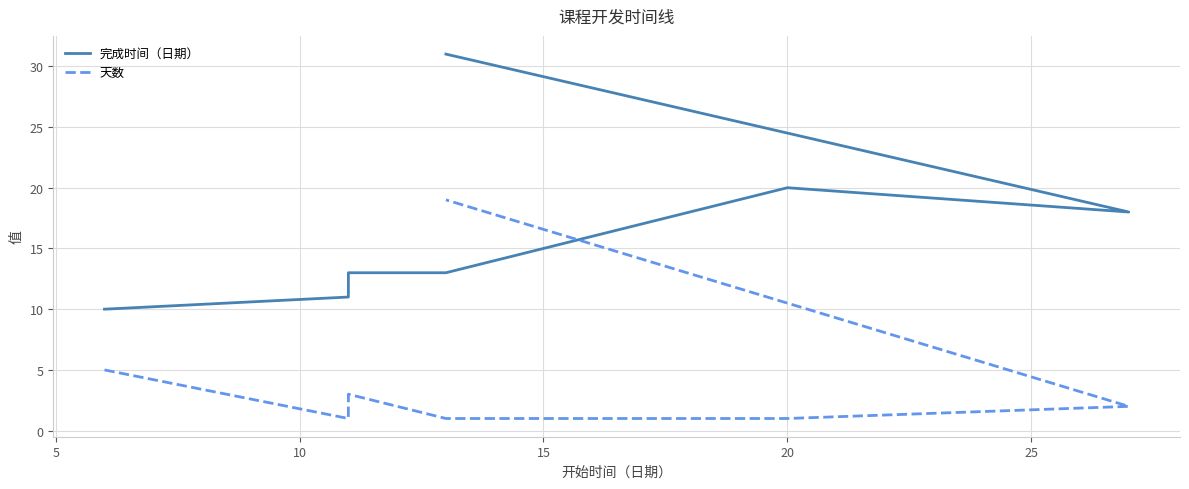

True or false: 完成时间（日期） and 天数 cross at least once.

False